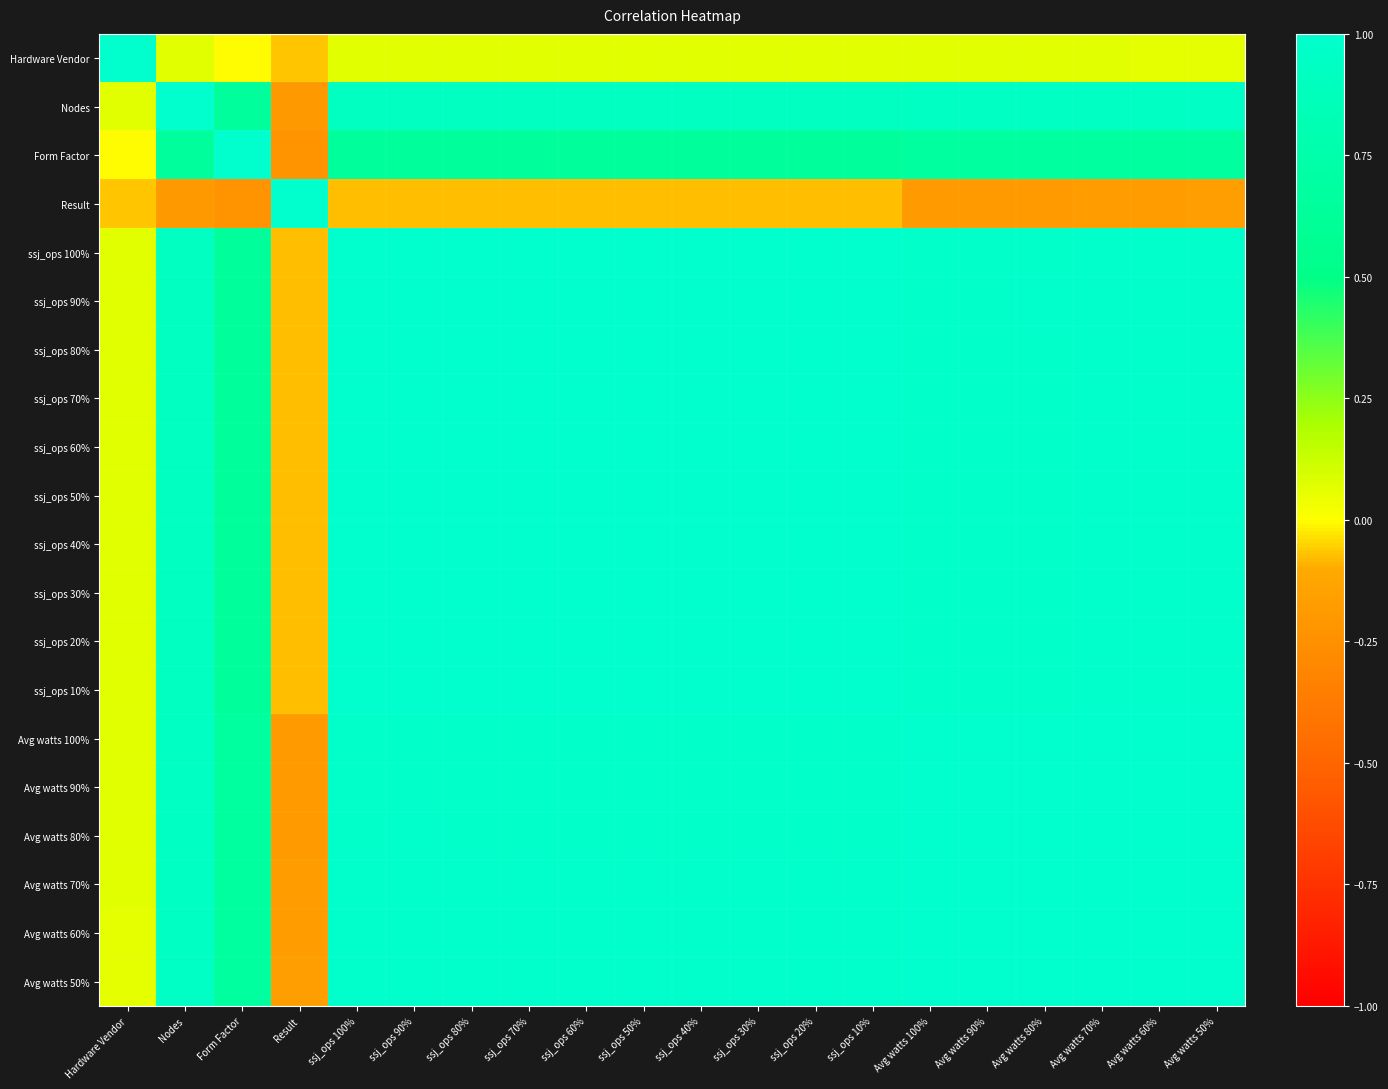

Reading left to right, transcribe all the data shown in this chart.

Hardware Vendor: Hardware Vendor=1.0	Nodes=0.1	Form Factor=-0.0	Result=-0.1	ssj_ops 100%=0.1	ssj_ops 90%=0.1	ssj_ops 80%=0.1	ssj_ops 70%=0.1	ssj_ops 60%=0.1	ssj_ops 50%=0.1	ssj_ops 40%=0.1	ssj_ops 30%=0.1	ssj_ops 20%=0.1	ssj_ops 10%=0.1	Avg watts 100%=0.1	Avg watts 90%=0.1	Avg watts 80%=0.1	Avg watts 70%=0.1	Avg watts 60%=0.1	Avg watts 50%=0.1
Nodes: Hardware Vendor=0.1	Nodes=1.0	Form Factor=0.6	Result=-0.2	ssj_ops 100%=0.9	ssj_ops 90%=0.9	ssj_ops 80%=0.9	ssj_ops 70%=0.9	ssj_ops 60%=0.9	ssj_ops 50%=0.9	ssj_ops 40%=0.9	ssj_ops 30%=0.9	ssj_ops 20%=0.9	ssj_ops 10%=0.9	Avg watts 100%=0.9	Avg watts 90%=0.9	Avg watts 80%=0.9	Avg watts 70%=0.9	Avg watts 60%=0.9	Avg watts 50%=0.9
Form Factor: Hardware Vendor=-0.0	Nodes=0.6	Form Factor=1.0	Result=-0.2	ssj_ops 100%=0.6	ssj_ops 90%=0.6	ssj_ops 80%=0.6	ssj_ops 70%=0.6	ssj_ops 60%=0.6	ssj_ops 50%=0.6	ssj_ops 40%=0.6	ssj_ops 30%=0.6	ssj_ops 20%=0.6	ssj_ops 10%=0.6	Avg watts 100%=0.7	Avg watts 90%=0.7	Avg watts 80%=0.7	Avg watts 70%=0.7	Avg watts 60%=0.7	Avg watts 50%=0.7
Result: Hardware Vendor=-0.1	Nodes=-0.2	Form Factor=-0.2	Result=1.0	ssj_ops 100%=-0.1	ssj_ops 90%=-0.1	ssj_ops 80%=-0.1	ssj_ops 70%=-0.1	ssj_ops 60%=-0.1	ssj_ops 50%=-0.1	ssj_ops 40%=-0.1	ssj_ops 30%=-0.1	ssj_ops 20%=-0.1	ssj_ops 10%=-0.1	Avg watts 100%=-0.2	Avg watts 90%=-0.2	Avg watts 80%=-0.2	Avg watts 70%=-0.2	Avg watts 60%=-0.2	Avg watts 50%=-0.2
ssj_ops 100%: Hardware Vendor=0.1	Nodes=0.9	Form Factor=0.6	Result=-0.1	ssj_ops 100%=1.0	ssj_ops 90%=1.0	ssj_ops 80%=1.0	ssj_ops 70%=1.0	ssj_ops 60%=1.0	ssj_ops 50%=1.0	ssj_ops 40%=1.0	ssj_ops 30%=1.0	ssj_ops 20%=1.0	ssj_ops 10%=1.0	Avg watts 100%=1.0	Avg watts 90%=1.0	Avg watts 80%=1.0	Avg watts 70%=1.0	Avg watts 60%=1.0	Avg watts 50%=1.0
ssj_ops 90%: Hardware Vendor=0.1	Nodes=0.9	Form Factor=0.6	Result=-0.1	ssj_ops 100%=1.0	ssj_ops 90%=1.0	ssj_ops 80%=1.0	ssj_ops 70%=1.0	ssj_ops 60%=1.0	ssj_ops 50%=1.0	ssj_ops 40%=1.0	ssj_ops 30%=1.0	ssj_ops 20%=1.0	ssj_ops 10%=1.0	Avg watts 100%=1.0	Avg watts 90%=1.0	Avg watts 80%=1.0	Avg watts 70%=1.0	Avg watts 60%=1.0	Avg watts 50%=1.0
ssj_ops 80%: Hardware Vendor=0.1	Nodes=0.9	Form Factor=0.6	Result=-0.1	ssj_ops 100%=1.0	ssj_ops 90%=1.0	ssj_ops 80%=1.0	ssj_ops 70%=1.0	ssj_ops 60%=1.0	ssj_ops 50%=1.0	ssj_ops 40%=1.0	ssj_ops 30%=1.0	ssj_ops 20%=1.0	ssj_ops 10%=1.0	Avg watts 100%=1.0	Avg watts 90%=1.0	Avg watts 80%=1.0	Avg watts 70%=1.0	Avg watts 60%=1.0	Avg watts 50%=1.0
ssj_ops 70%: Hardware Vendor=0.1	Nodes=0.9	Form Factor=0.6	Result=-0.1	ssj_ops 100%=1.0	ssj_ops 90%=1.0	ssj_ops 80%=1.0	ssj_ops 70%=1.0	ssj_ops 60%=1.0	ssj_ops 50%=1.0	ssj_ops 40%=1.0	ssj_ops 30%=1.0	ssj_ops 20%=1.0	ssj_ops 10%=1.0	Avg watts 100%=1.0	Avg watts 90%=1.0	Avg watts 80%=1.0	Avg watts 70%=1.0	Avg watts 60%=1.0	Avg watts 50%=1.0
ssj_ops 60%: Hardware Vendor=0.1	Nodes=0.9	Form Factor=0.6	Result=-0.1	ssj_ops 100%=1.0	ssj_ops 90%=1.0	ssj_ops 80%=1.0	ssj_ops 70%=1.0	ssj_ops 60%=1.0	ssj_ops 50%=1.0	ssj_ops 40%=1.0	ssj_ops 30%=1.0	ssj_ops 20%=1.0	ssj_ops 10%=1.0	Avg watts 100%=1.0	Avg watts 90%=1.0	Avg watts 80%=1.0	Avg watts 70%=1.0	Avg watts 60%=1.0	Avg watts 50%=1.0
ssj_ops 50%: Hardware Vendor=0.1	Nodes=0.9	Form Factor=0.6	Result=-0.1	ssj_ops 100%=1.0	ssj_ops 90%=1.0	ssj_ops 80%=1.0	ssj_ops 70%=1.0	ssj_ops 60%=1.0	ssj_ops 50%=1.0	ssj_ops 40%=1.0	ssj_ops 30%=1.0	ssj_ops 20%=1.0	ssj_ops 10%=1.0	Avg watts 100%=1.0	Avg watts 90%=1.0	Avg watts 80%=1.0	Avg watts 70%=1.0	Avg watts 60%=1.0	Avg watts 50%=1.0
ssj_ops 40%: Hardware Vendor=0.1	Nodes=0.9	Form Factor=0.6	Result=-0.1	ssj_ops 100%=1.0	ssj_ops 90%=1.0	ssj_ops 80%=1.0	ssj_ops 70%=1.0	ssj_ops 60%=1.0	ssj_ops 50%=1.0	ssj_ops 40%=1.0	ssj_ops 30%=1.0	ssj_ops 20%=1.0	ssj_ops 10%=1.0	Avg watts 100%=1.0	Avg watts 90%=1.0	Avg watts 80%=1.0	Avg watts 70%=1.0	Avg watts 60%=1.0	Avg watts 50%=1.0
ssj_ops 30%: Hardware Vendor=0.1	Nodes=0.9	Form Factor=0.6	Result=-0.1	ssj_ops 100%=1.0	ssj_ops 90%=1.0	ssj_ops 80%=1.0	ssj_ops 70%=1.0	ssj_ops 60%=1.0	ssj_ops 50%=1.0	ssj_ops 40%=1.0	ssj_ops 30%=1.0	ssj_ops 20%=1.0	ssj_ops 10%=1.0	Avg watts 100%=1.0	Avg watts 90%=1.0	Avg watts 80%=1.0	Avg watts 70%=1.0	Avg watts 60%=1.0	Avg watts 50%=1.0
ssj_ops 20%: Hardware Vendor=0.1	Nodes=0.9	Form Factor=0.6	Result=-0.1	ssj_ops 100%=1.0	ssj_ops 90%=1.0	ssj_ops 80%=1.0	ssj_ops 70%=1.0	ssj_ops 60%=1.0	ssj_ops 50%=1.0	ssj_ops 40%=1.0	ssj_ops 30%=1.0	ssj_ops 20%=1.0	ssj_ops 10%=1.0	Avg watts 100%=1.0	Avg watts 90%=1.0	Avg watts 80%=1.0	Avg watts 70%=1.0	Avg watts 60%=1.0	Avg watts 50%=1.0
ssj_ops 10%: Hardware Vendor=0.1	Nodes=0.9	Form Factor=0.6	Result=-0.1	ssj_ops 100%=1.0	ssj_ops 90%=1.0	ssj_ops 80%=1.0	ssj_ops 70%=1.0	ssj_ops 60%=1.0	ssj_ops 50%=1.0	ssj_ops 40%=1.0	ssj_ops 30%=1.0	ssj_ops 20%=1.0	ssj_ops 10%=1.0	Avg watts 100%=1.0	Avg watts 90%=1.0	Avg watts 80%=1.0	Avg watts 70%=1.0	Avg watts 60%=1.0	Avg watts 50%=1.0
Avg watts 100%: Hardware Vendor=0.1	Nodes=0.9	Form Factor=0.7	Result=-0.2	ssj_ops 100%=1.0	ssj_ops 90%=1.0	ssj_ops 80%=1.0	ssj_ops 70%=1.0	ssj_ops 60%=1.0	ssj_ops 50%=1.0	ssj_ops 40%=1.0	ssj_ops 30%=1.0	ssj_ops 20%=1.0	ssj_ops 10%=1.0	Avg watts 100%=1.0	Avg watts 90%=1.0	Avg watts 80%=1.0	Avg watts 70%=1.0	Avg watts 60%=1.0	Avg watts 50%=1.0
Avg watts 90%: Hardware Vendor=0.1	Nodes=0.9	Form Factor=0.7	Result=-0.2	ssj_ops 100%=1.0	ssj_ops 90%=1.0	ssj_ops 80%=1.0	ssj_ops 70%=1.0	ssj_ops 60%=1.0	ssj_ops 50%=1.0	ssj_ops 40%=1.0	ssj_ops 30%=1.0	ssj_ops 20%=1.0	ssj_ops 10%=1.0	Avg watts 100%=1.0	Avg watts 90%=1.0	Avg watts 80%=1.0	Avg watts 70%=1.0	Avg watts 60%=1.0	Avg watts 50%=1.0
Avg watts 80%: Hardware Vendor=0.1	Nodes=0.9	Form Factor=0.7	Result=-0.2	ssj_ops 100%=1.0	ssj_ops 90%=1.0	ssj_ops 80%=1.0	ssj_ops 70%=1.0	ssj_ops 60%=1.0	ssj_ops 50%=1.0	ssj_ops 40%=1.0	ssj_ops 30%=1.0	ssj_ops 20%=1.0	ssj_ops 10%=1.0	Avg watts 100%=1.0	Avg watts 90%=1.0	Avg watts 80%=1.0	Avg watts 70%=1.0	Avg watts 60%=1.0	Avg watts 50%=1.0
Avg watts 70%: Hardware Vendor=0.1	Nodes=0.9	Form Factor=0.7	Result=-0.2	ssj_ops 100%=1.0	ssj_ops 90%=1.0	ssj_ops 80%=1.0	ssj_ops 70%=1.0	ssj_ops 60%=1.0	ssj_ops 50%=1.0	ssj_ops 40%=1.0	ssj_ops 30%=1.0	ssj_ops 20%=1.0	ssj_ops 10%=1.0	Avg watts 100%=1.0	Avg watts 90%=1.0	Avg watts 80%=1.0	Avg watts 70%=1.0	Avg watts 60%=1.0	Avg watts 50%=1.0
Avg watts 60%: Hardware Vendor=0.1	Nodes=0.9	Form Factor=0.7	Result=-0.2	ssj_ops 100%=1.0	ssj_ops 90%=1.0	ssj_ops 80%=1.0	ssj_ops 70%=1.0	ssj_ops 60%=1.0	ssj_ops 50%=1.0	ssj_ops 40%=1.0	ssj_ops 30%=1.0	ssj_ops 20%=1.0	ssj_ops 10%=1.0	Avg watts 100%=1.0	Avg watts 90%=1.0	Avg watts 80%=1.0	Avg watts 70%=1.0	Avg watts 60%=1.0	Avg watts 50%=1.0
Avg watts 50%: Hardware Vendor=0.1	Nodes=0.9	Form Factor=0.7	Result=-0.2	ssj_ops 100%=1.0	ssj_ops 90%=1.0	ssj_ops 80%=1.0	ssj_ops 70%=1.0	ssj_ops 60%=1.0	ssj_ops 50%=1.0	ssj_ops 40%=1.0	ssj_ops 30%=1.0	ssj_ops 20%=1.0	ssj_ops 10%=1.0	Avg watts 100%=1.0	Avg watts 90%=1.0	Avg watts 80%=1.0	Avg watts 70%=1.0	Avg watts 60%=1.0	Avg watts 50%=1.0